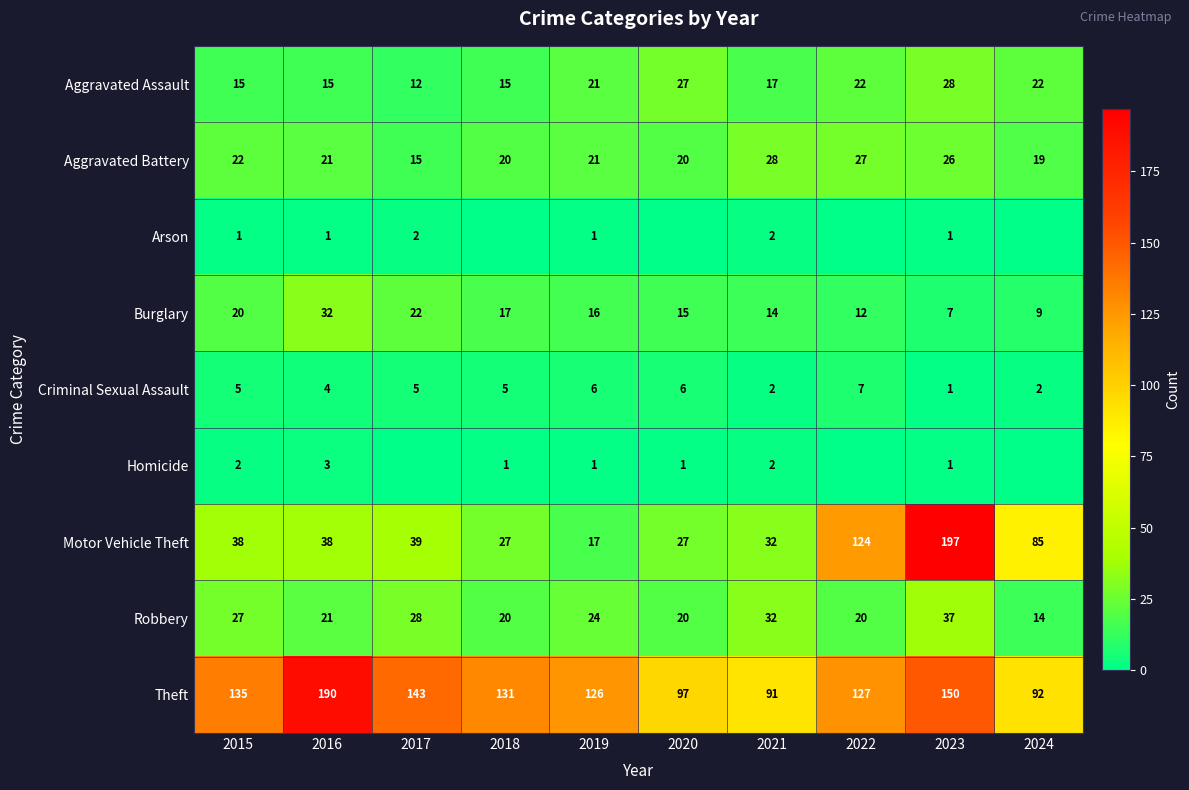

The Motor Vehicle Theft series shows 38 at 2015. True or false?

True